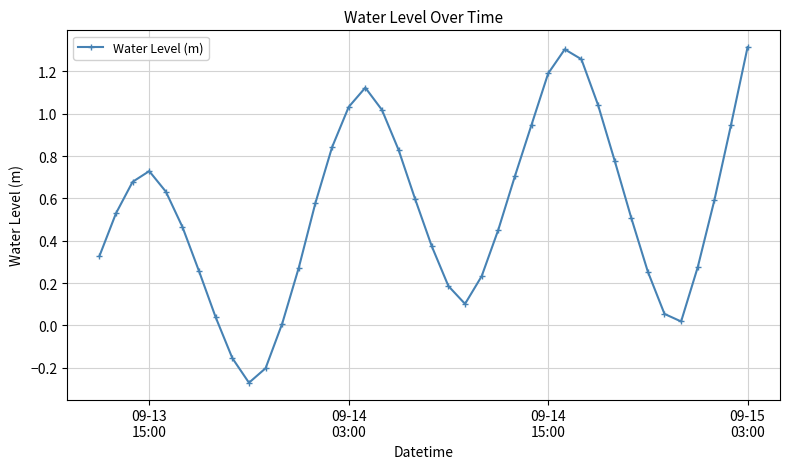

How many negative values are there?

3